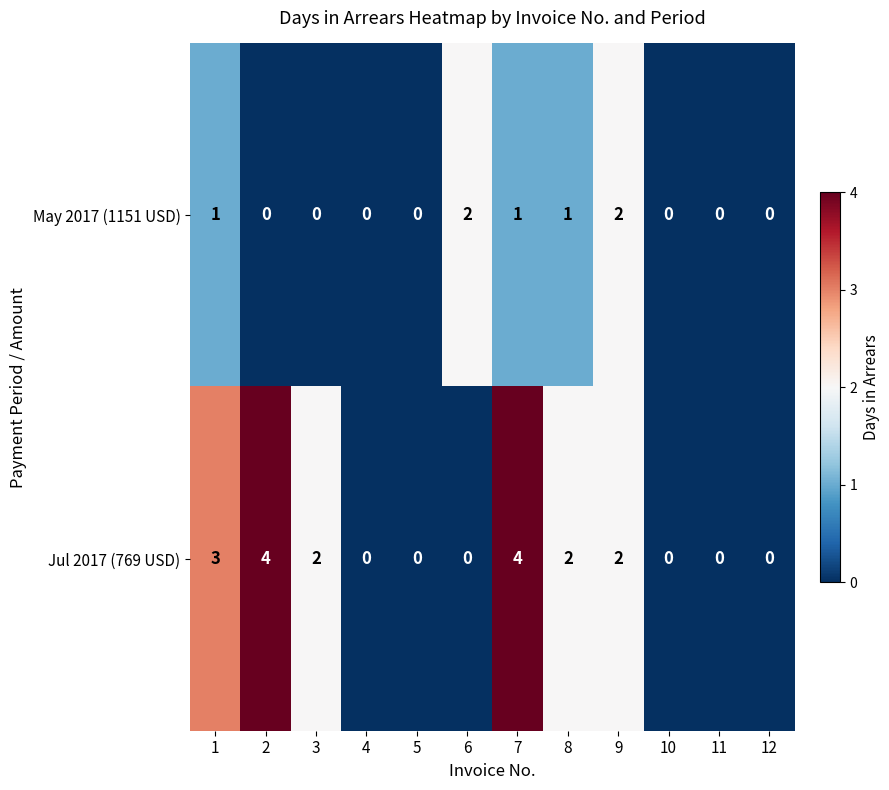

What is the difference between the maximum and minimum values in the Jul 2017 (769 USD) series?

4